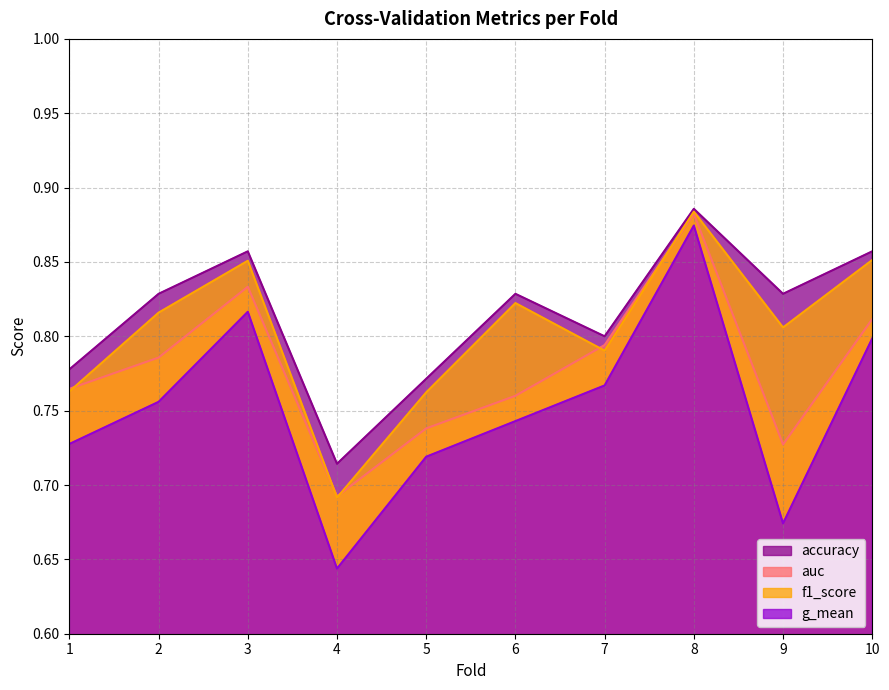

True or false: f1_score has a value of 0.2 at 4.

False